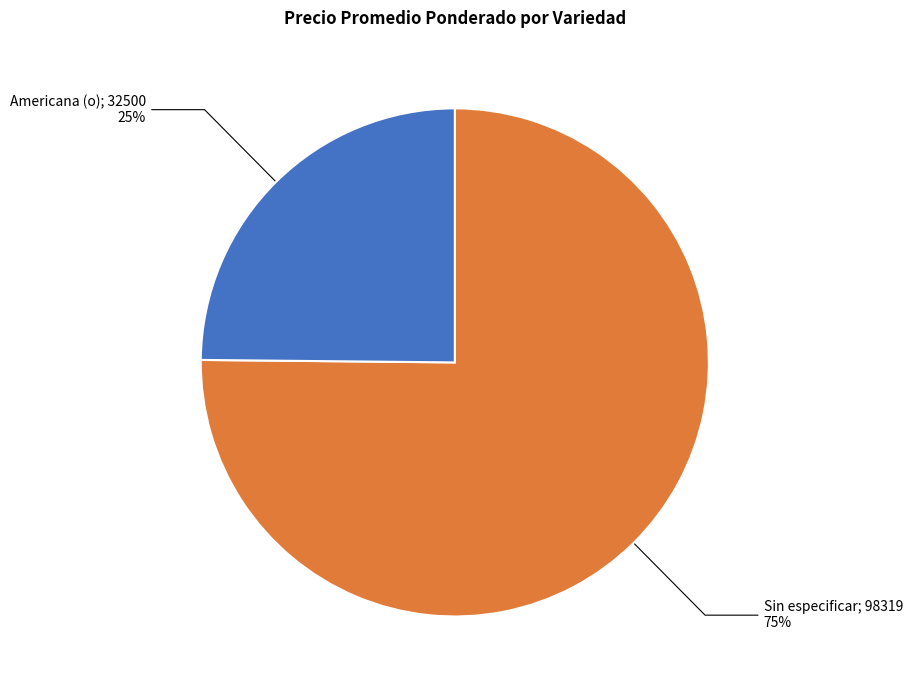

To the nearest percent, what is the average slice percentage?

50%